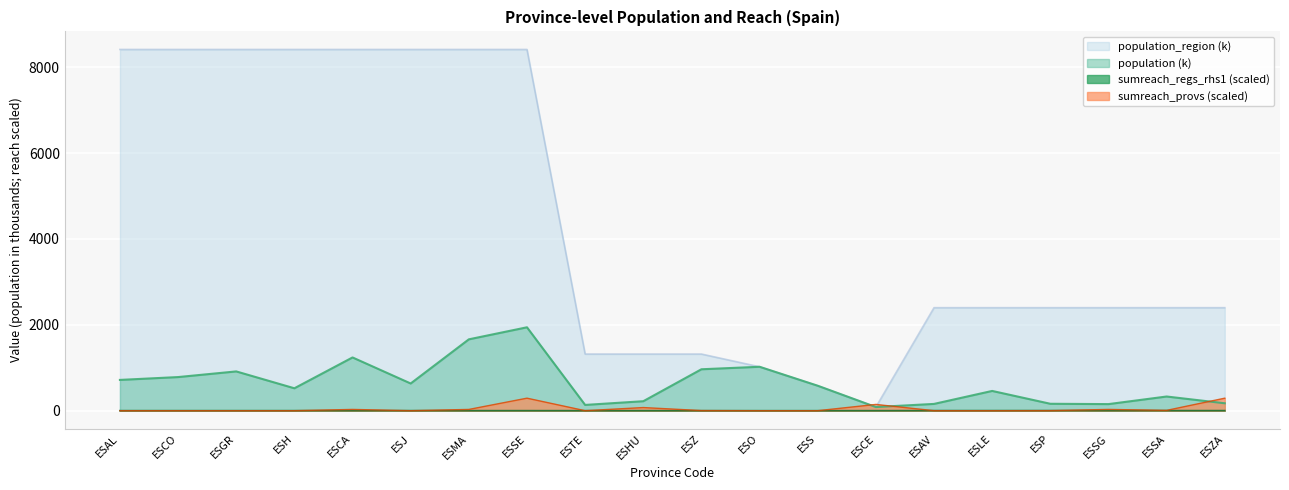

What is the value of the population point at the 18th from the left?

153.1